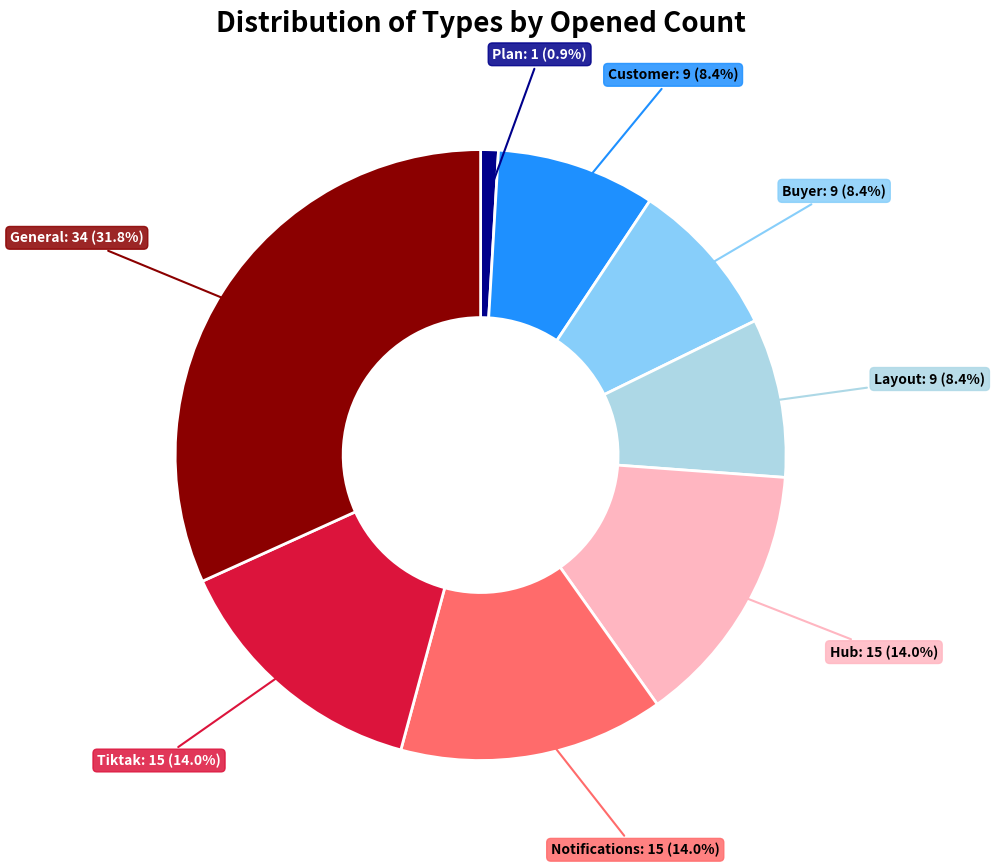

To the nearest percent, what is the difference between the largest and smallest slice percentages?

31%